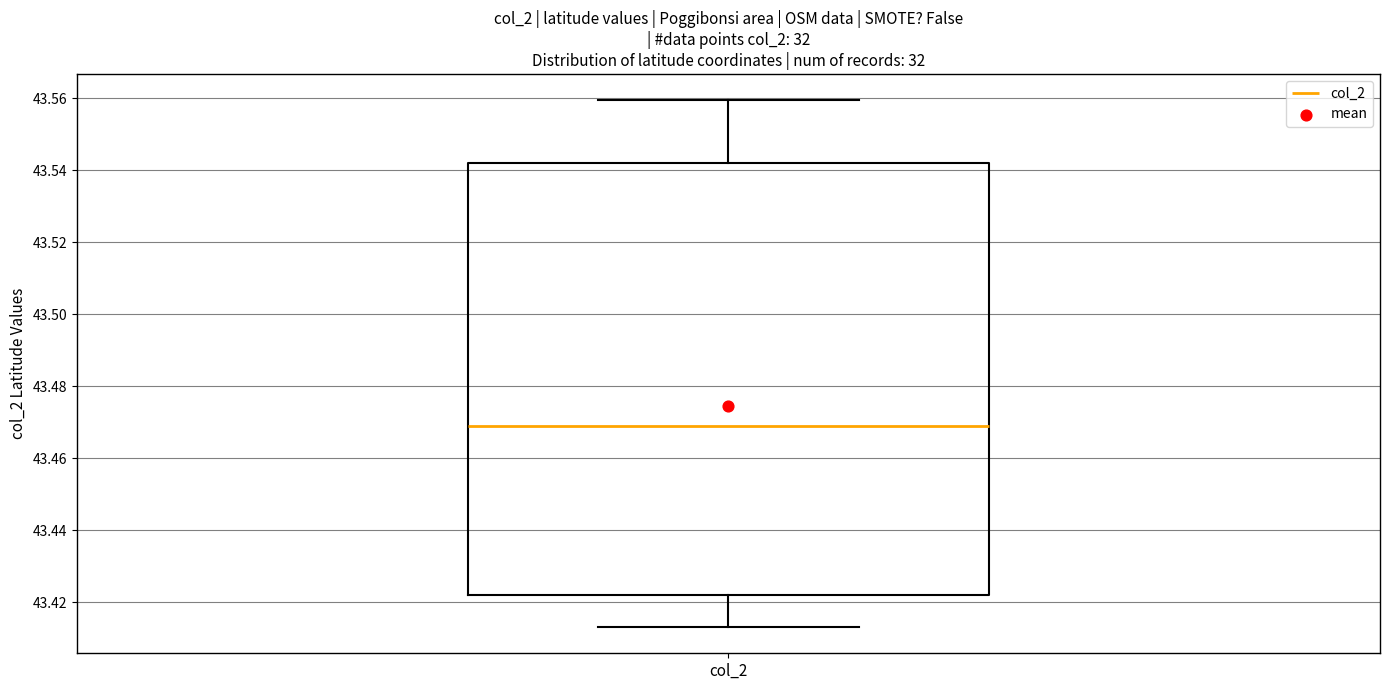

Where does the median line of the box for col_2 sit on the y-axis? The values are not printed on the chart, so give them approximately, as read against the axis.

43.468